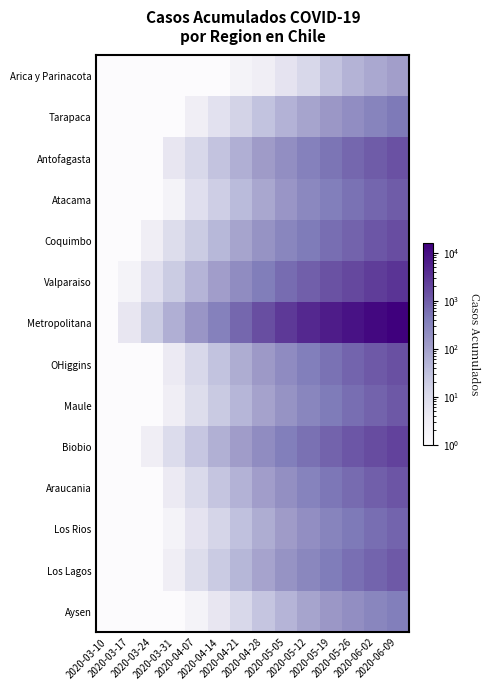

Which has a higher value, 2020-05-12 or 2020-03-31?

2020-05-12